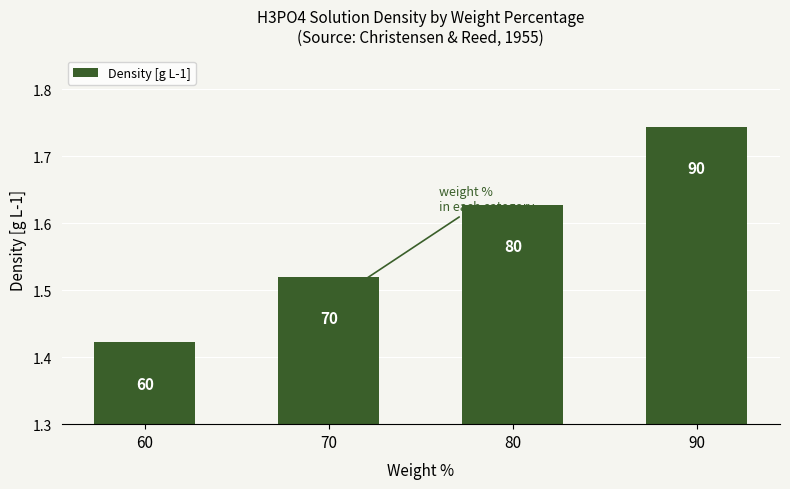

Is it true that the value at 70 is 1.5?

True